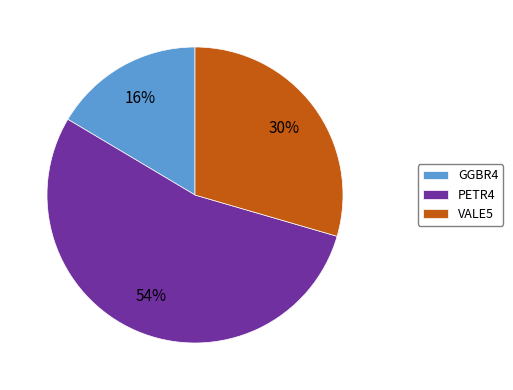

Is the sum of GGBR4 and VALE5 greater than half?

No